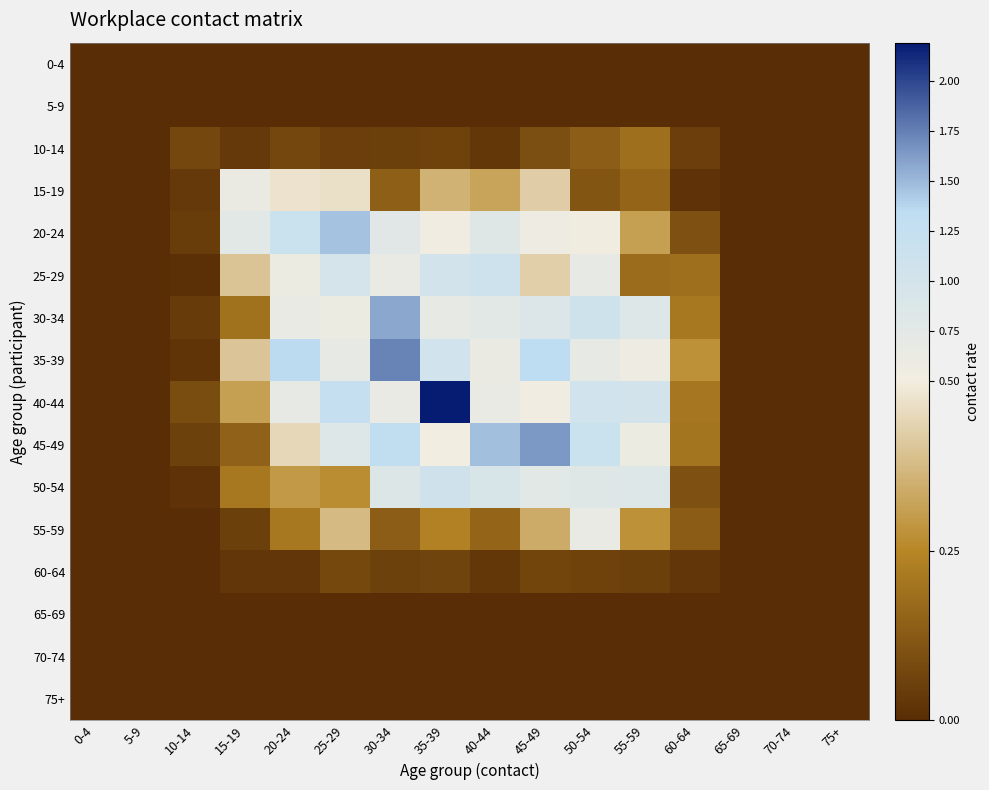

What is the total value across all series at 25-29?

7.1